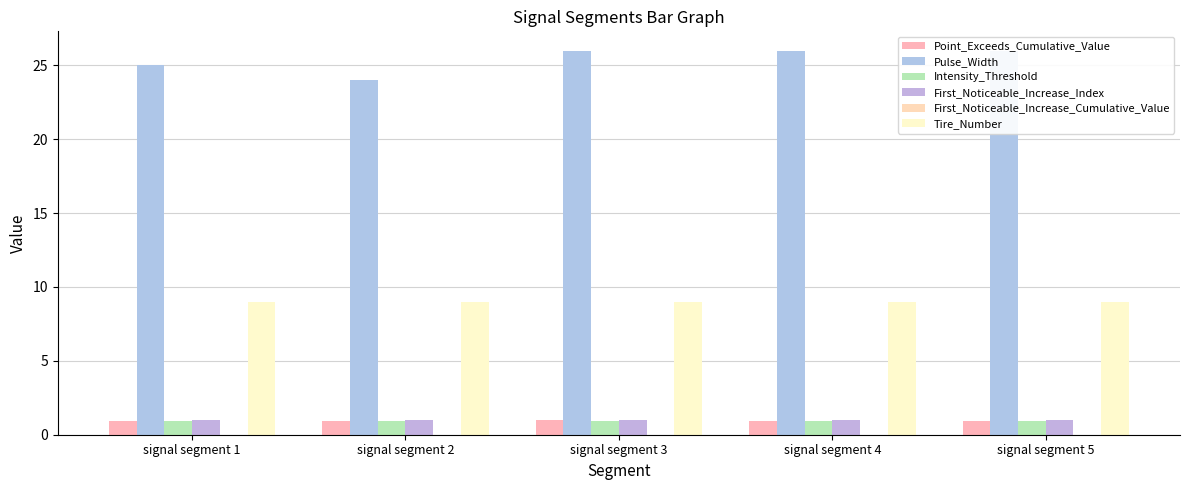

Where is Intensity_Threshold nearest to the value 0?

signal segment 1